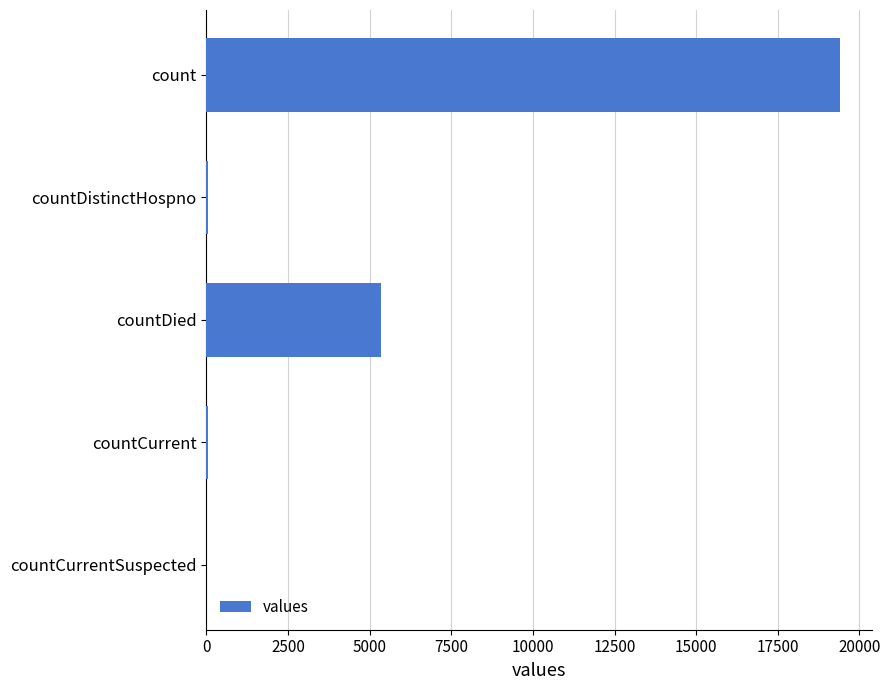

Between countCurrent and count, which is larger?

count